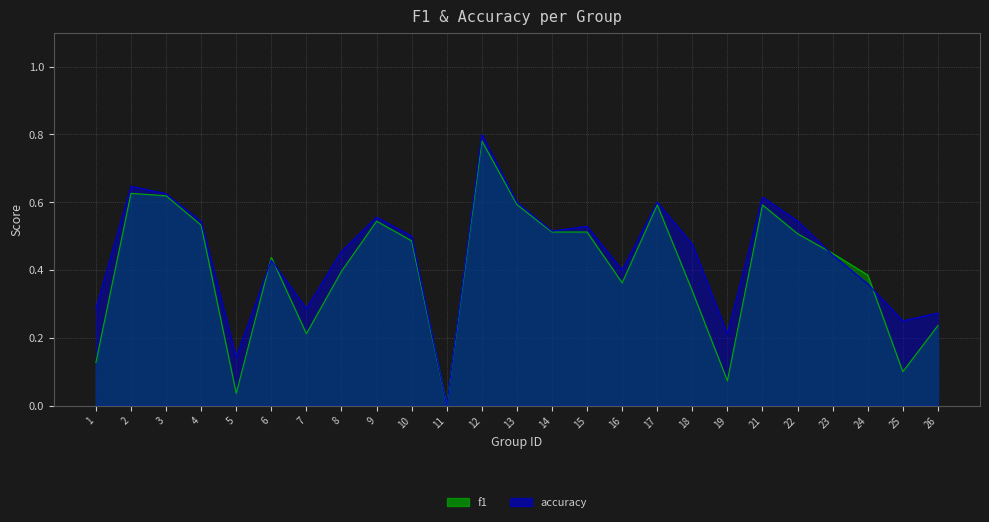

True or false: f1 has more than 0 interior local peaks.

True